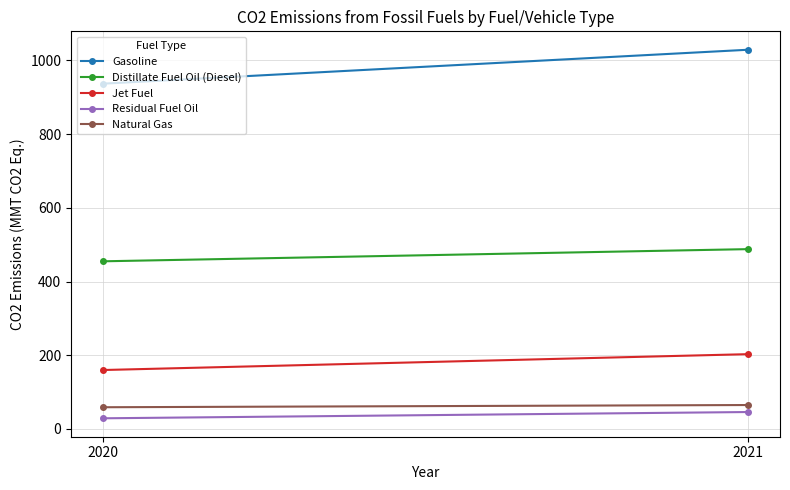

What is the sum of all Jet Fuel values?

363